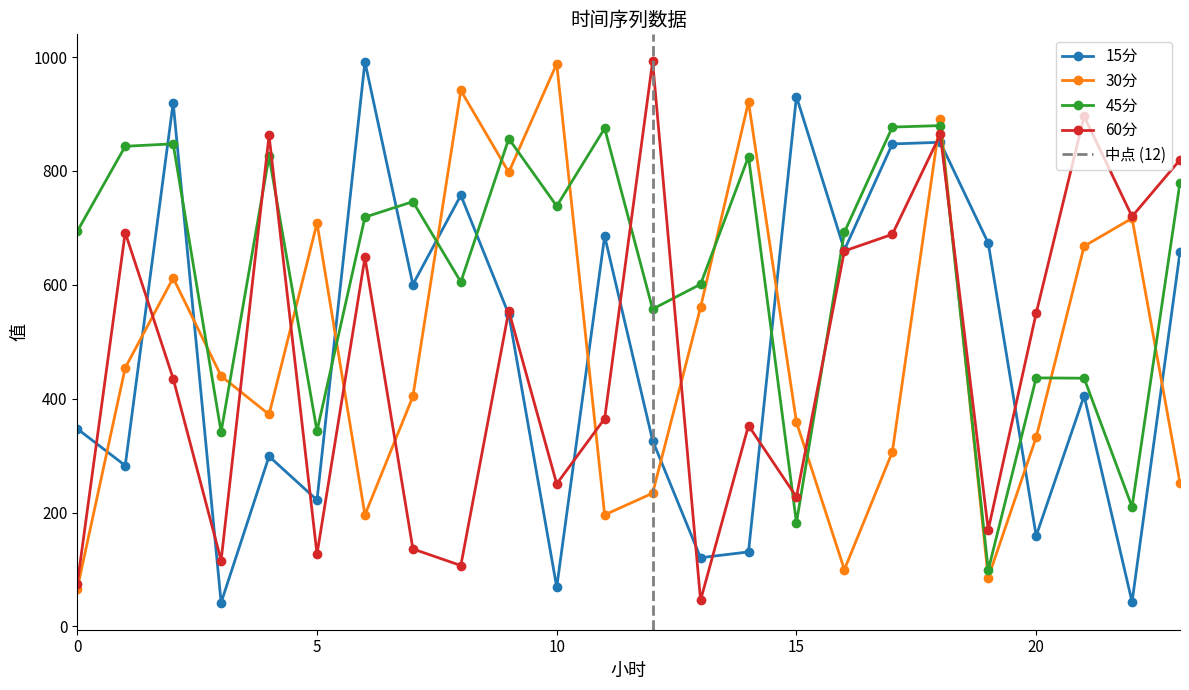

How many intersections are there between 30分 and 45分?

14